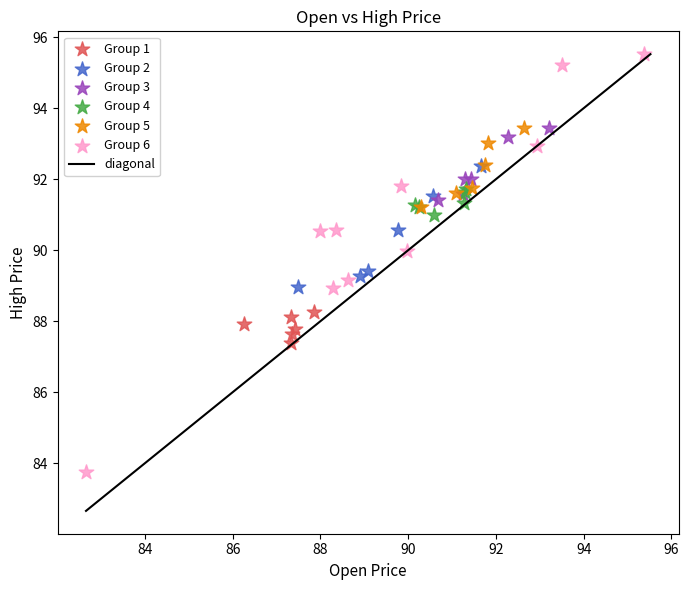

Which series reaches the minimum Y coordinate?

Group 6